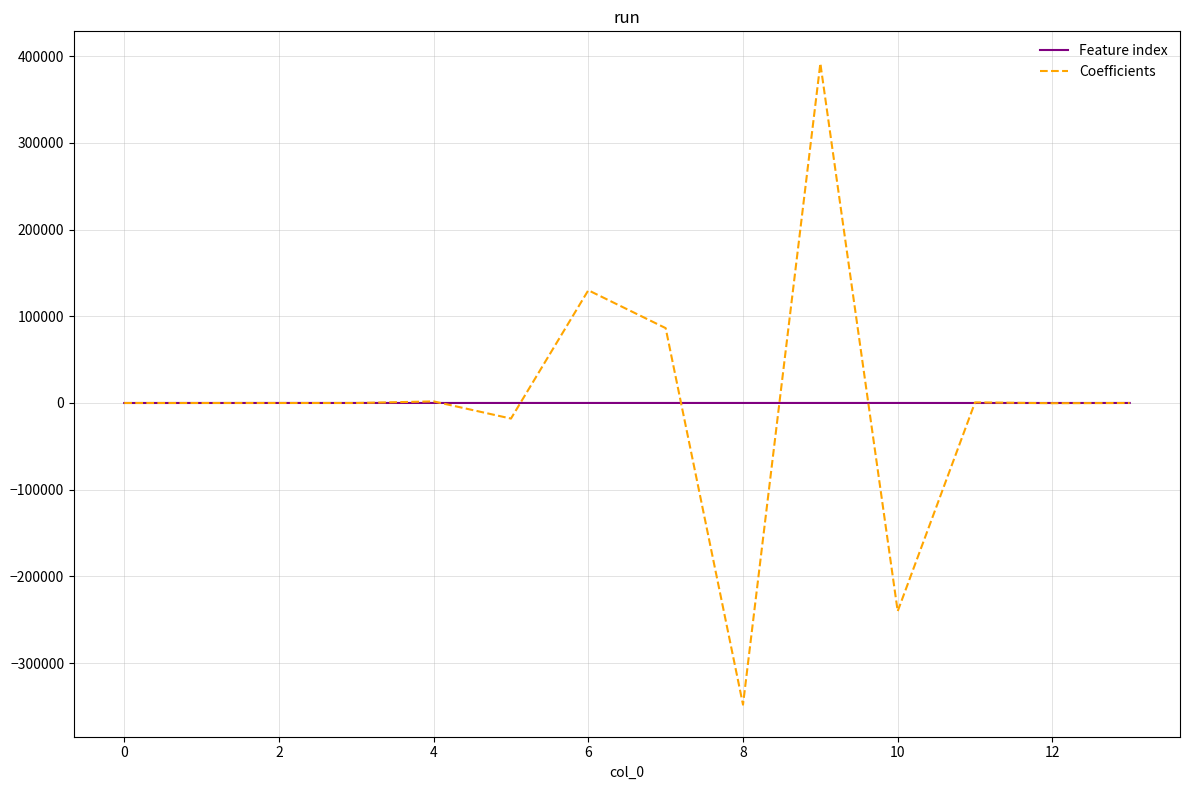

What is the difference between the maximum and minimum values in the Coefficients series?

739470.3